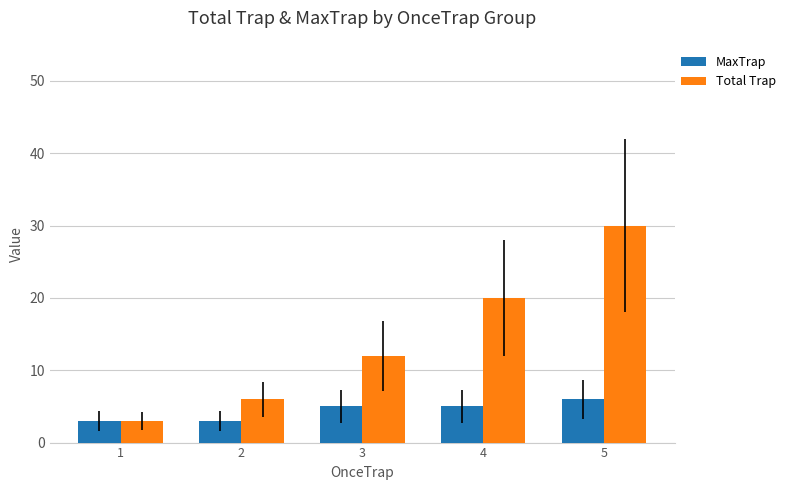

The value of Total Trap at 3 is 12. True or false?

True